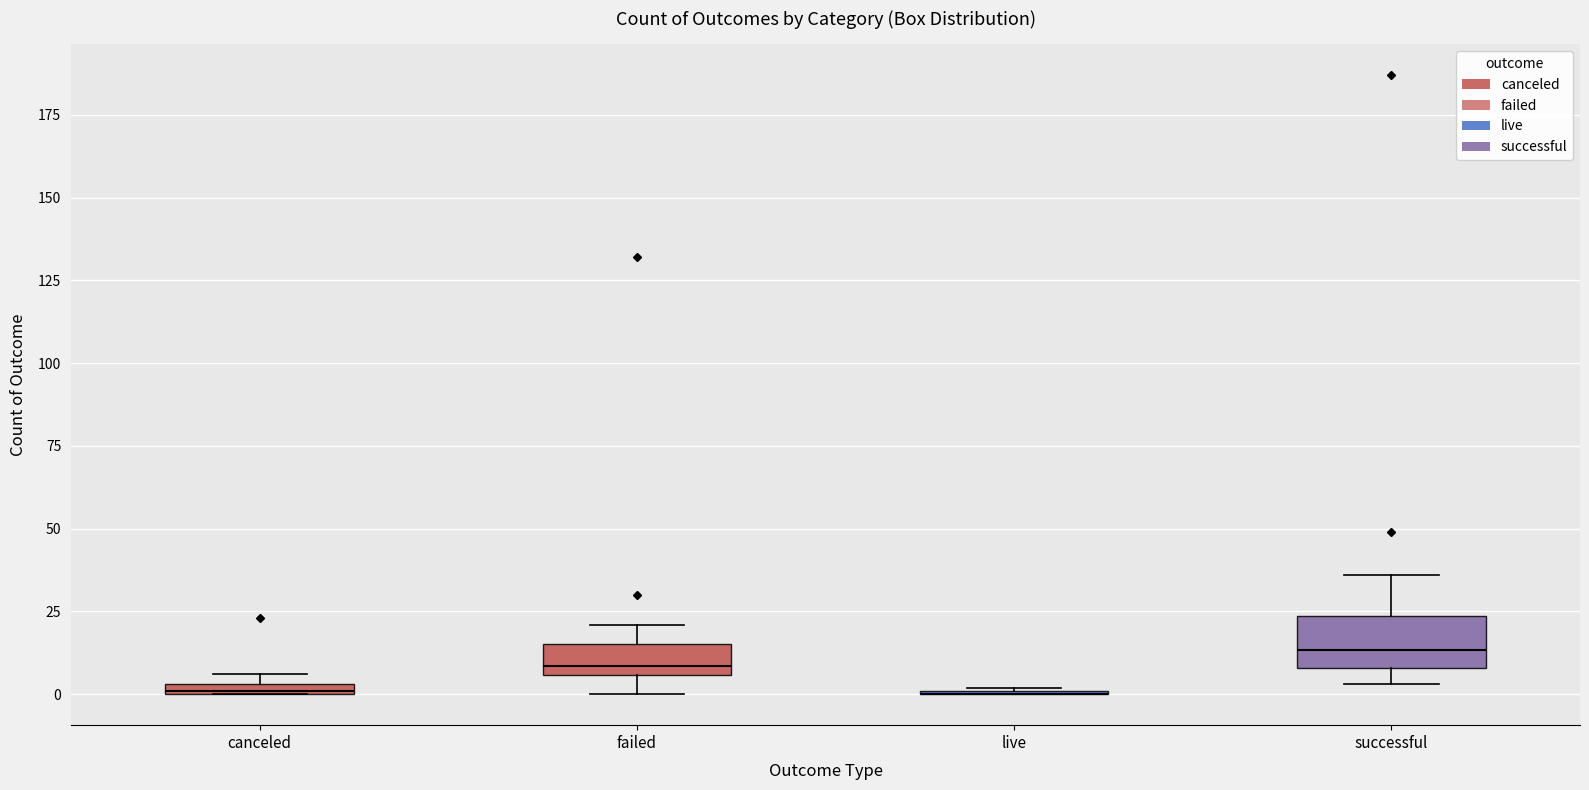

Comparing the boxes themselves (not the whiskers), which one is the tallest?

successful